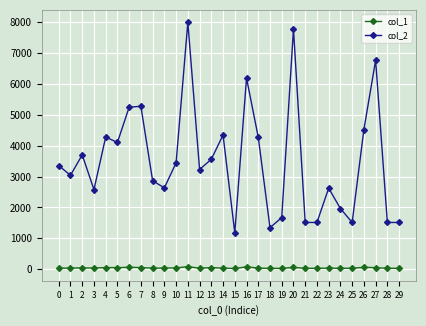

True or false: col_1 and col_2 cross at least once.

False